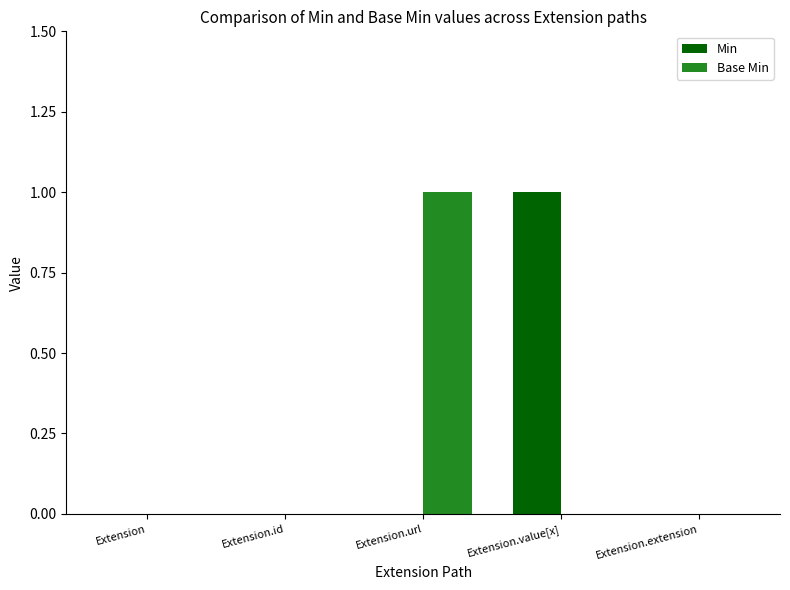

Which category has the highest value in the Base Min series?

Extension.url